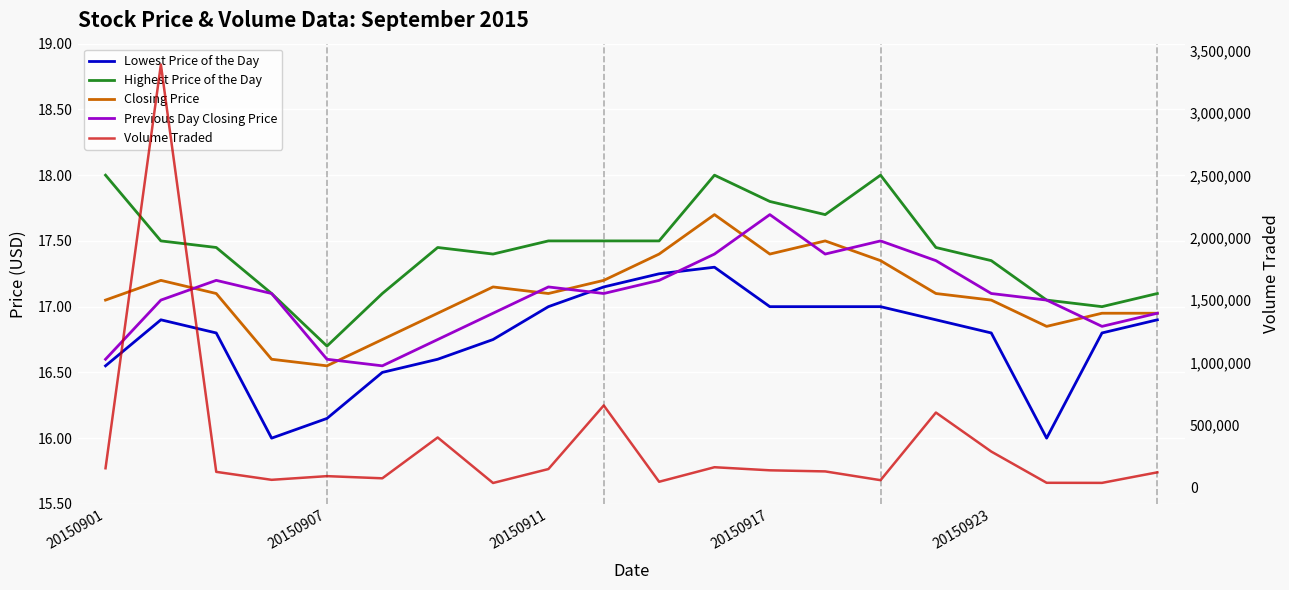

Is it true that Previous Day Closing Price equals 17.1 at 9?

True